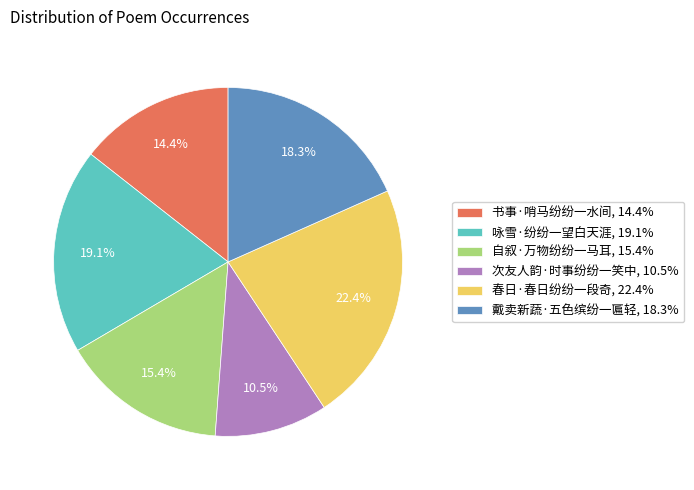

Which category has the biggest portion of the pie?

春日·春日纷纷一段奇